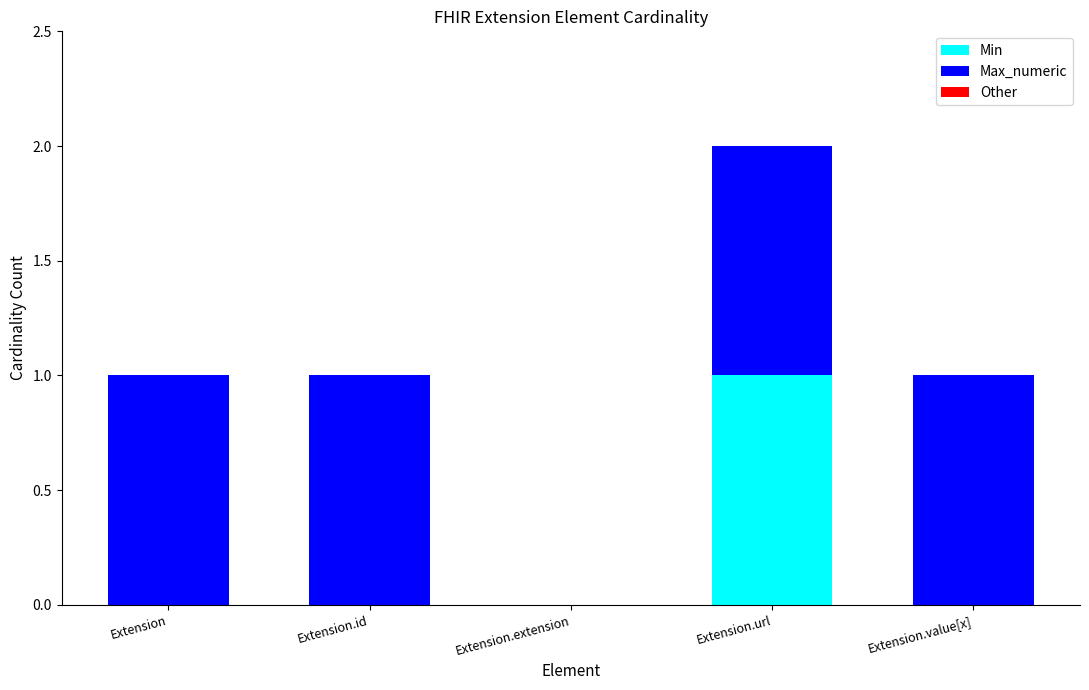

At which category is the sum across all series the highest?

Extension.url